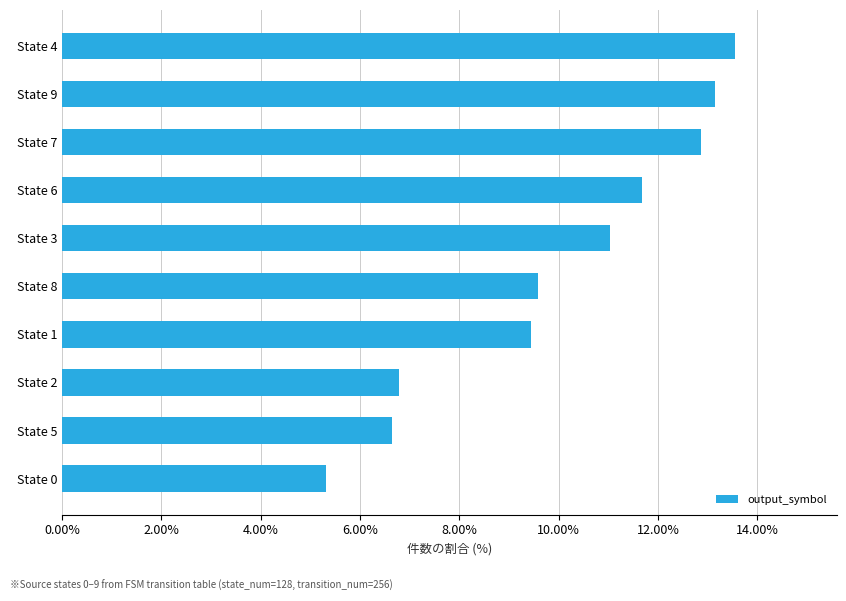

Count the number of data series in this chart.

1